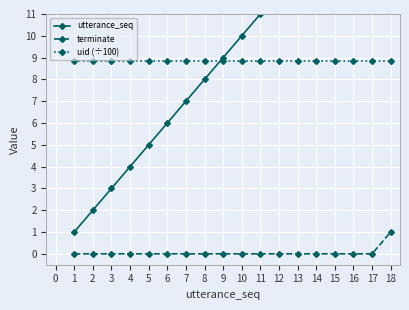

What is the sum of all uid (÷100) values?

159.1